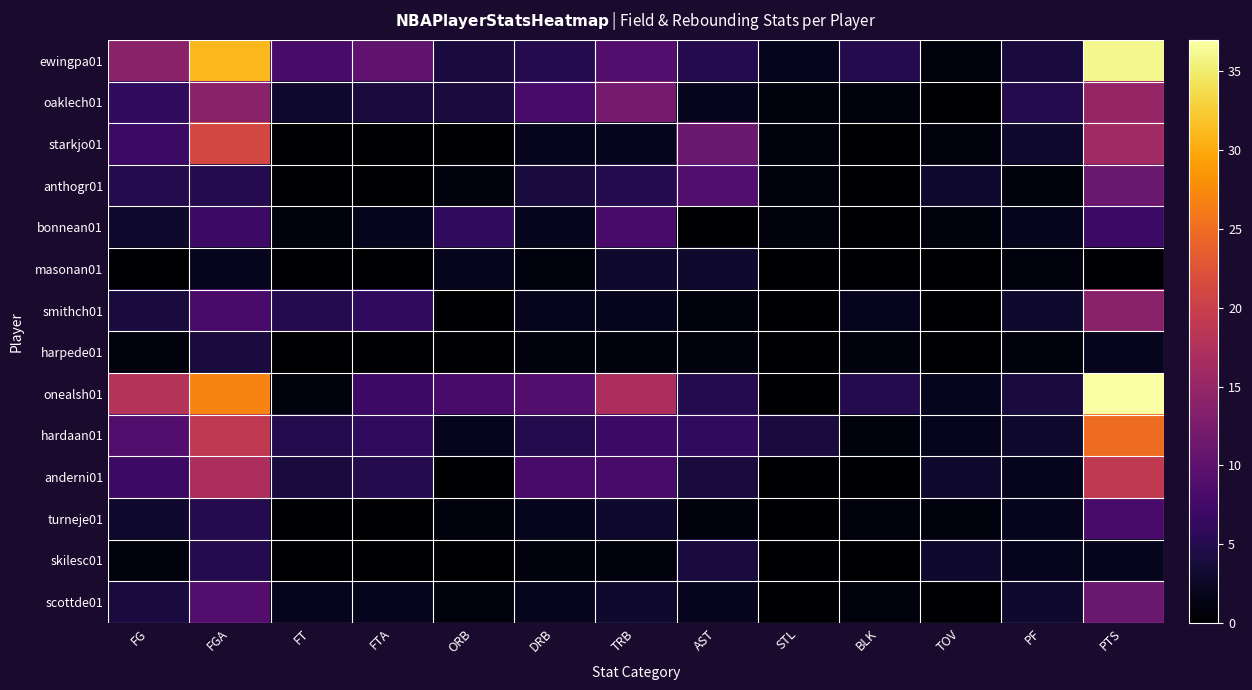

Reading left to right, list all the values displayed in this chart.

ewingpa01: FG=14	FGA=31	FT=8	FTA=10	ORB=4	DRB=5	TRB=9	AST=5	STL=2	BLK=5	TOV=1	PF=4	PTS=36
oaklech01: FG=6	FGA=14	FT=3	FTA=4	ORB=4	DRB=8	TRB=12	AST=2	STL=1	BLK=1	TOV=0	PF=5	PTS=15
starkjo01: FG=7	FGA=21	FT=0	FTA=0	ORB=0	DRB=2	TRB=2	AST=11	STL=1	BLK=0	TOV=1	PF=3	PTS=16
anthogr01: FG=5	FGA=5	FT=0	FTA=0	ORB=1	DRB=4	TRB=5	AST=9	STL=1	BLK=0	TOV=3	PF=1	PTS=11
bonnean01: FG=3	FGA=7	FT=1	FTA=2	ORB=6	DRB=2	TRB=8	AST=0	STL=1	BLK=0	TOV=1	PF=2	PTS=7
masonan01: FG=0	FGA=2	FT=0	FTA=0	ORB=2	DRB=1	TRB=3	AST=3	STL=0	BLK=0	TOV=0	PF=1	PTS=0
smithch01: FG=4	FGA=8	FT=5	FTA=6	ORB=0	DRB=2	TRB=2	AST=1	STL=0	BLK=2	TOV=0	PF=3	PTS=14
harpede01: FG=1	FGA=4	FT=0	FTA=0	ORB=0	DRB=1	TRB=1	AST=1	STL=0	BLK=1	TOV=0	PF=1	PTS=2
onealsh01: FG=18	FGA=27	FT=1	FTA=7	ORB=8	DRB=9	TRB=17	AST=5	STL=0	BLK=5	TOV=2	PF=4	PTS=37
hardaan01: FG=9	FGA=19	FT=5	FTA=6	ORB=2	DRB=5	TRB=7	AST=6	STL=4	BLK=1	TOV=2	PF=3	PTS=25
anderni01: FG=7	FGA=17	FT=4	FTA=5	ORB=0	DRB=8	TRB=8	AST=4	STL=0	BLK=0	TOV=3	PF=2	PTS=19
turneje01: FG=3	FGA=5	FT=0	FTA=0	ORB=1	DRB=2	TRB=3	AST=1	STL=0	BLK=1	TOV=1	PF=2	PTS=8
skilesc01: FG=1	FGA=5	FT=0	FTA=0	ORB=0	DRB=1	TRB=1	AST=4	STL=0	BLK=0	TOV=3	PF=2	PTS=2
scottde01: FG=4	FGA=9	FT=2	FTA=2	ORB=1	DRB=2	TRB=3	AST=2	STL=0	BLK=1	TOV=0	PF=3	PTS=11